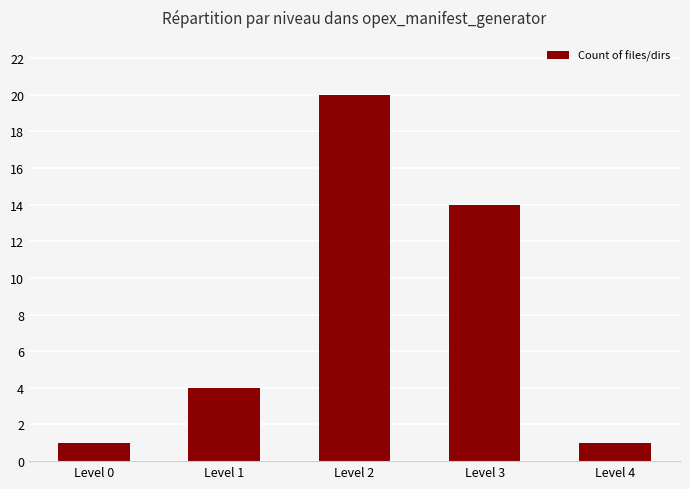

How many distinct data groups are displayed?

1